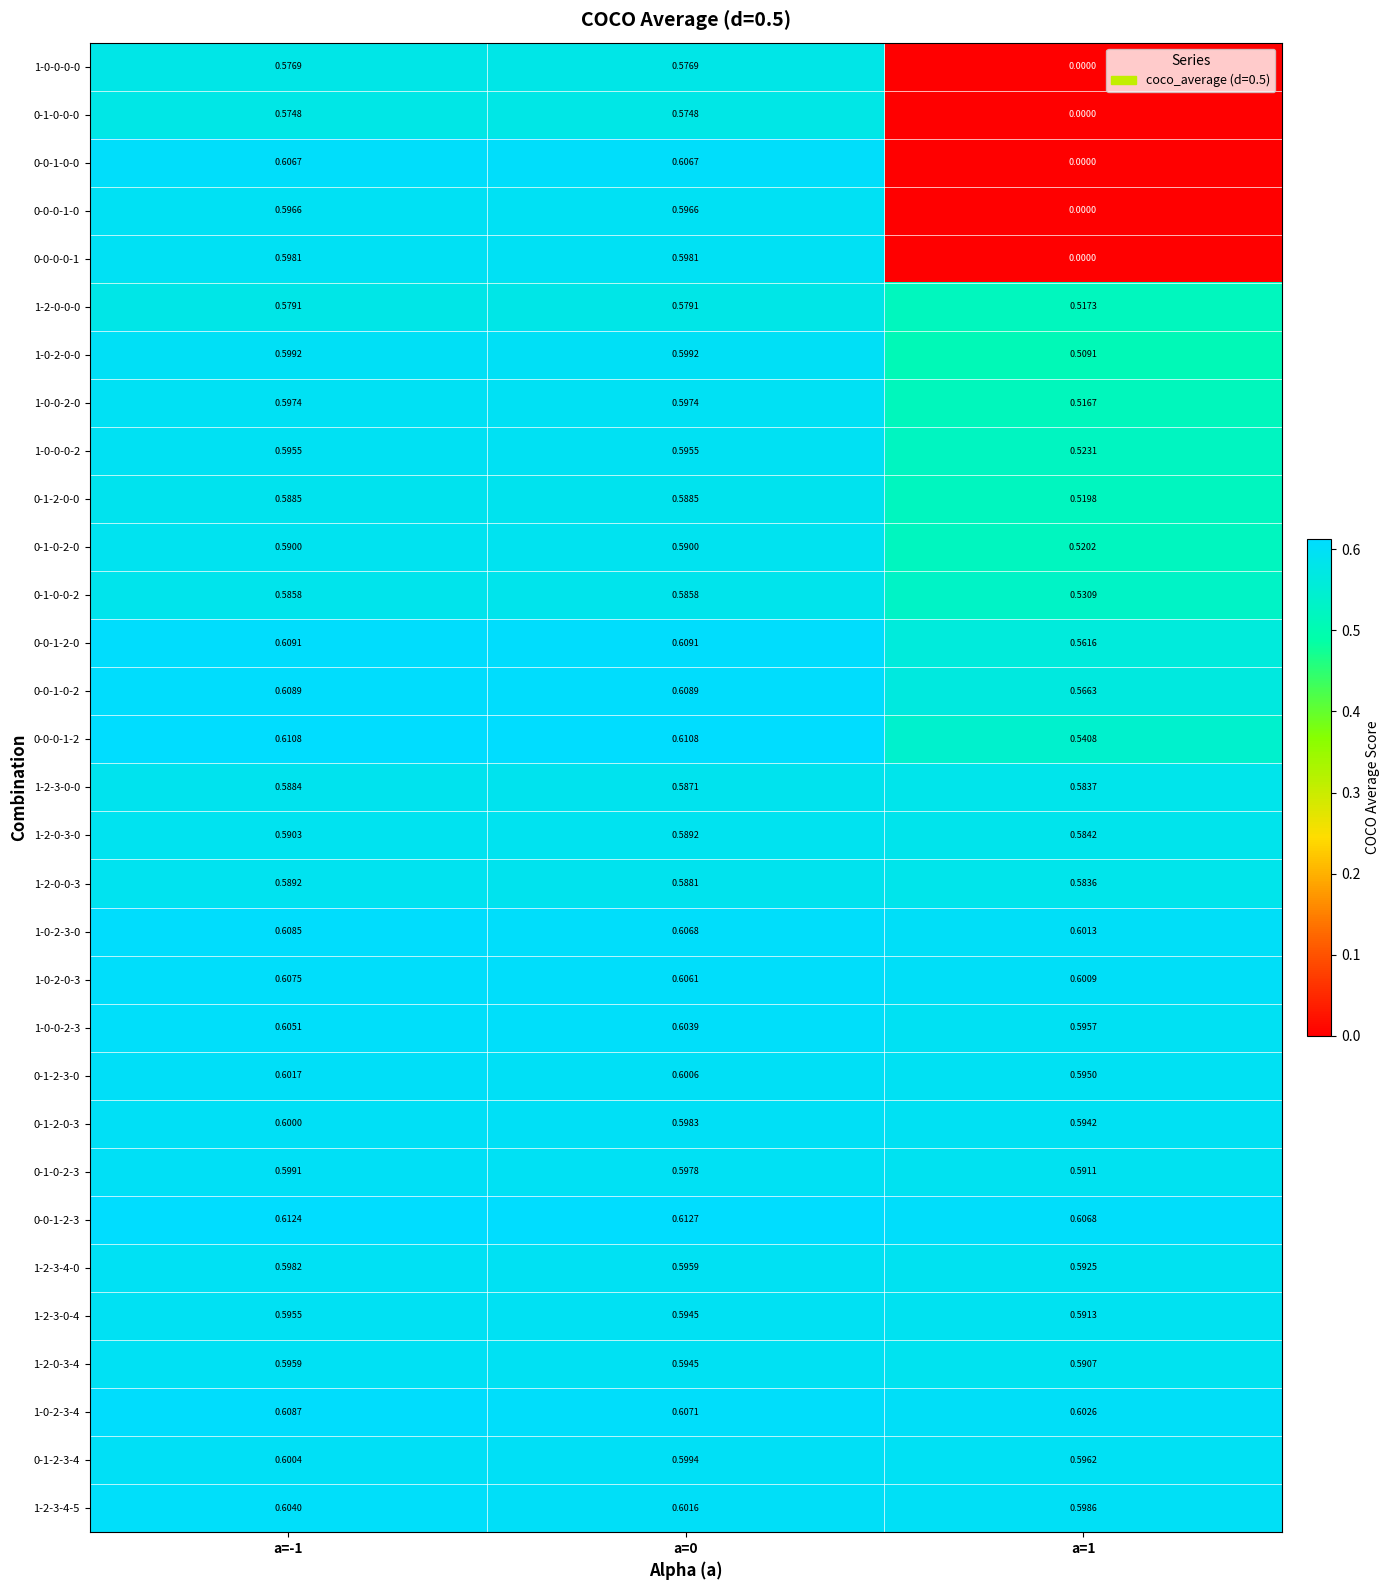

Count the number of data series in this chart.

31